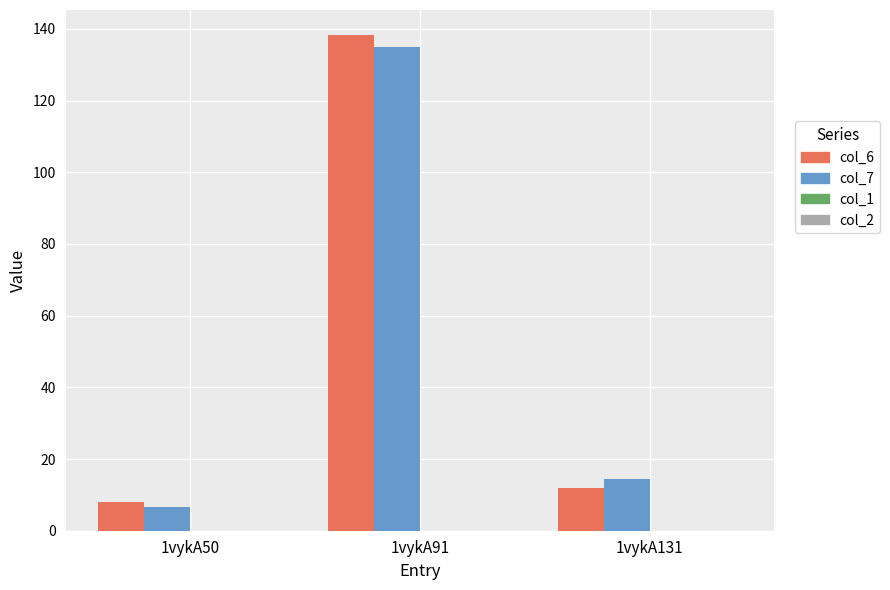

Is the value of col_6 at 1vykA91 greater than the value of col_7 at 1vykA50?

Yes